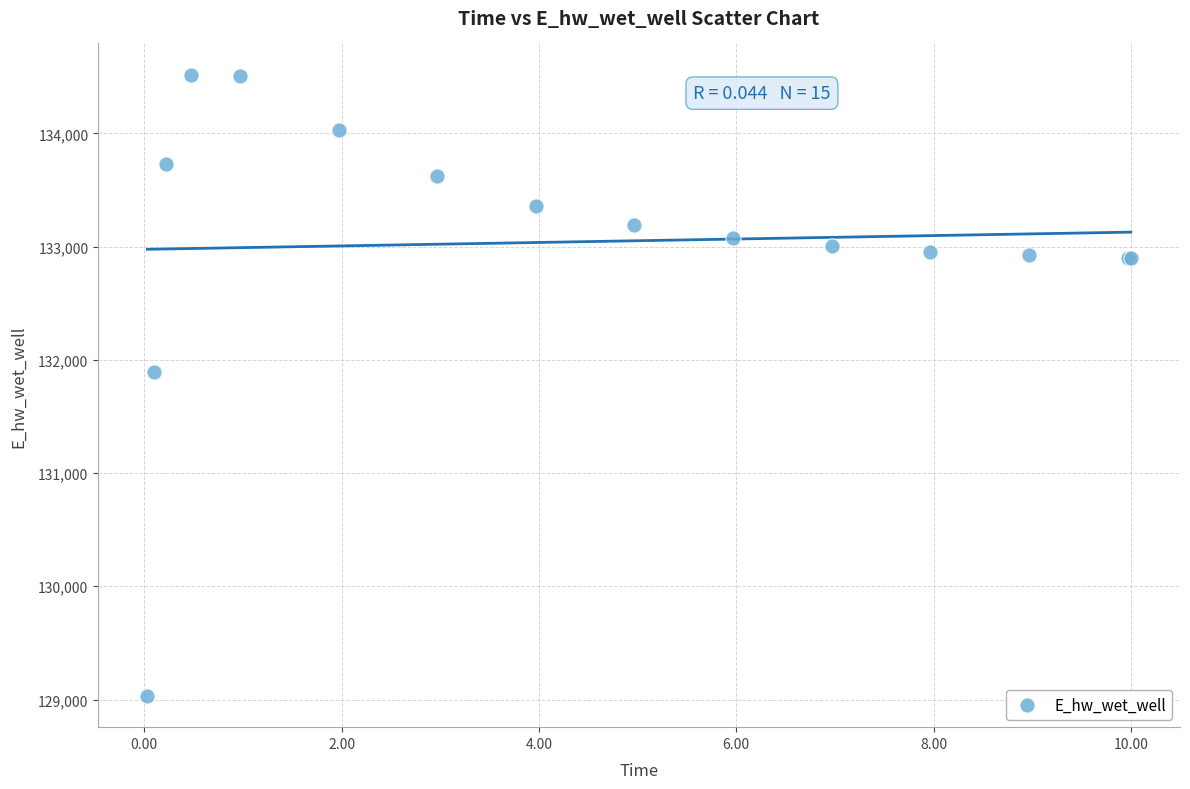

What Y value in the scatter plot is closest to 131775?

131894.2